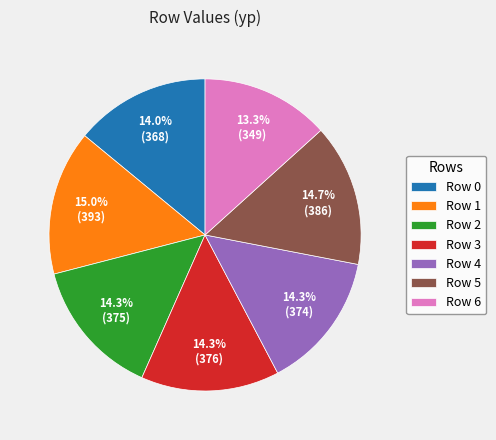

What is the ratio of the value at Row 0 to the value at Row 1?

0.9